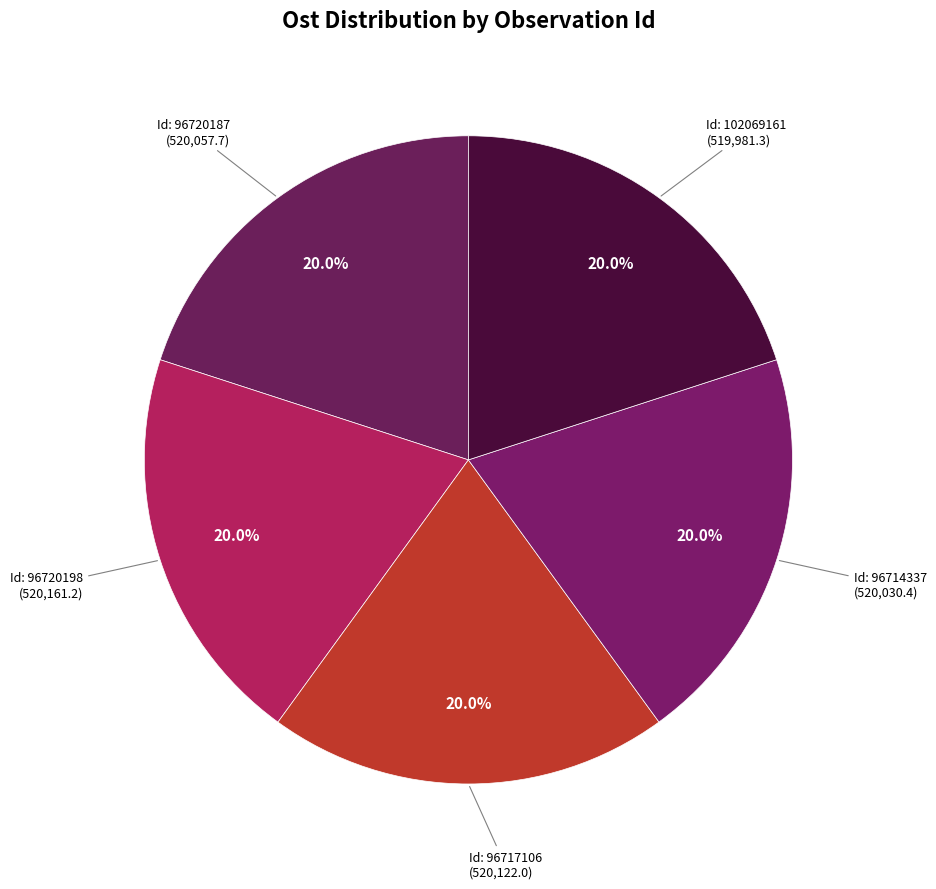

What is the smallest slice in the pie chart?

102069161